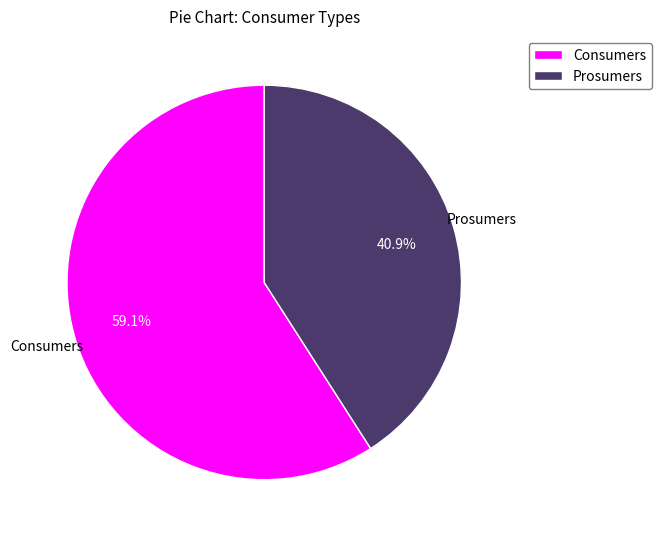

What is the ratio of the value at Prosumers to the value at Consumers?

0.7